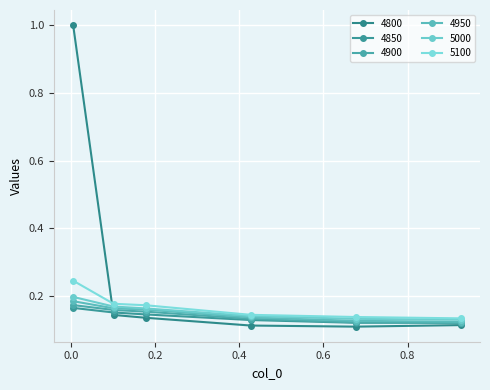

How many categories are shown in the chart?

6